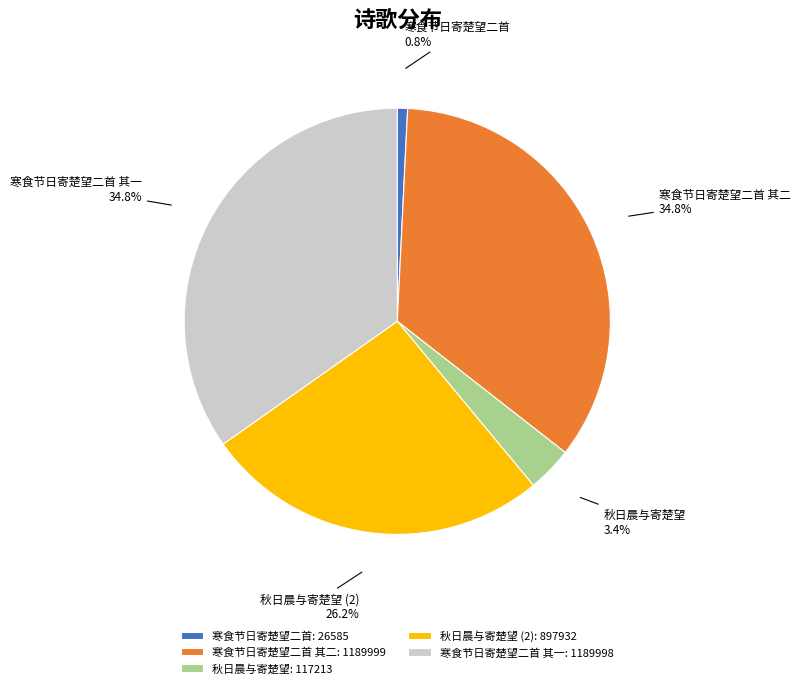

Approximately how many times larger is the value at 寒食节日寄楚望二首 其一 compared to 寒食节日寄楚望二首 其二?

1.0